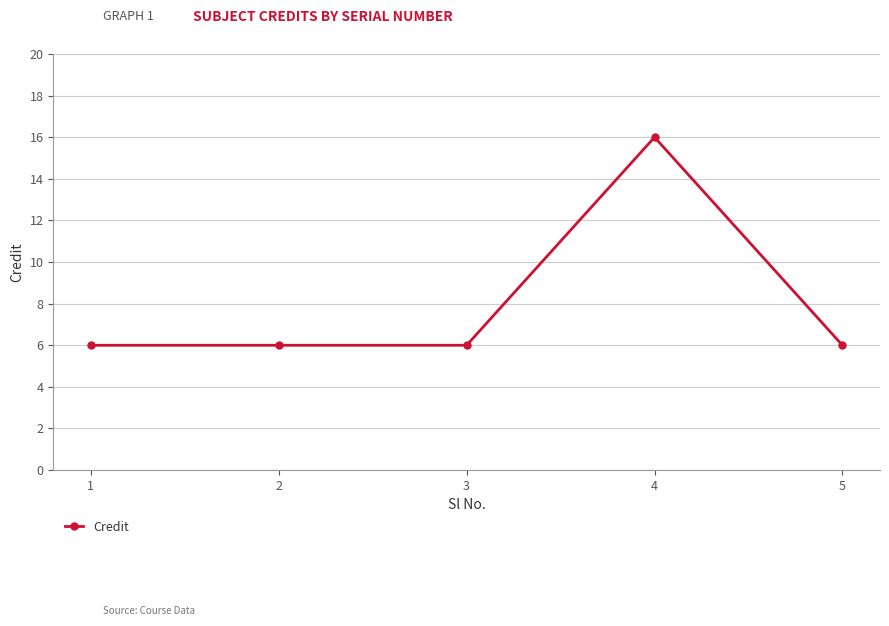

What is the value of the 4th point from the left?

16